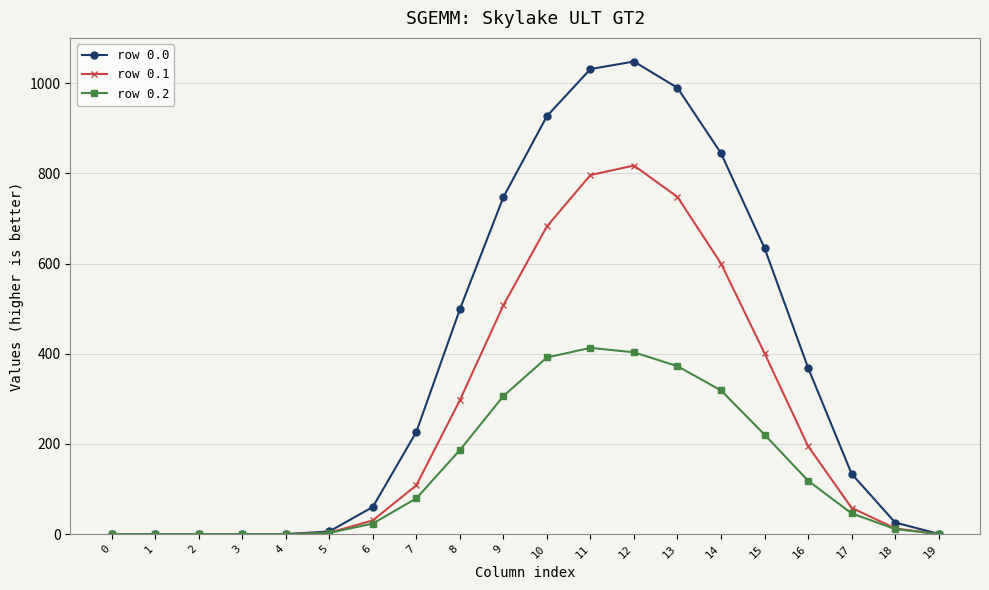

What is the value of the row 0.1 point at the 9th from the left?

296.9